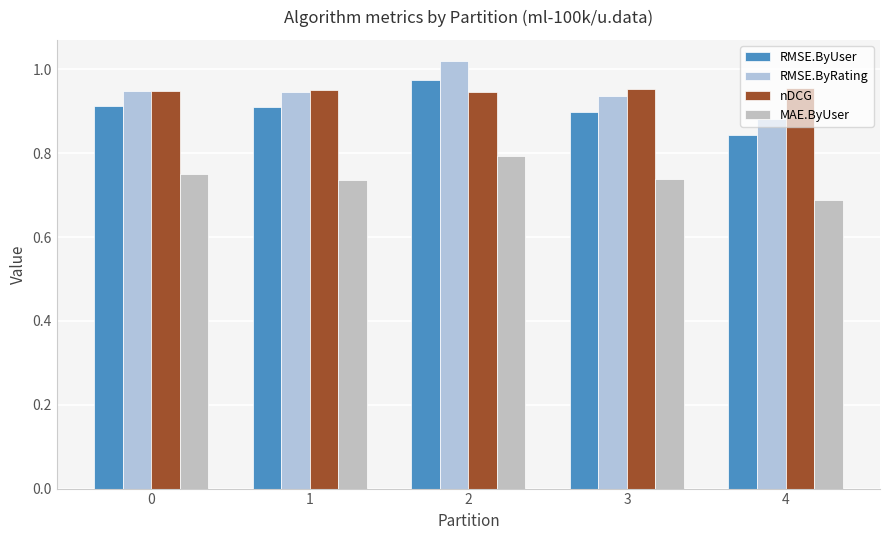

What is the difference between the maximum and minimum values in the RMSE.ByRating series?

0.1